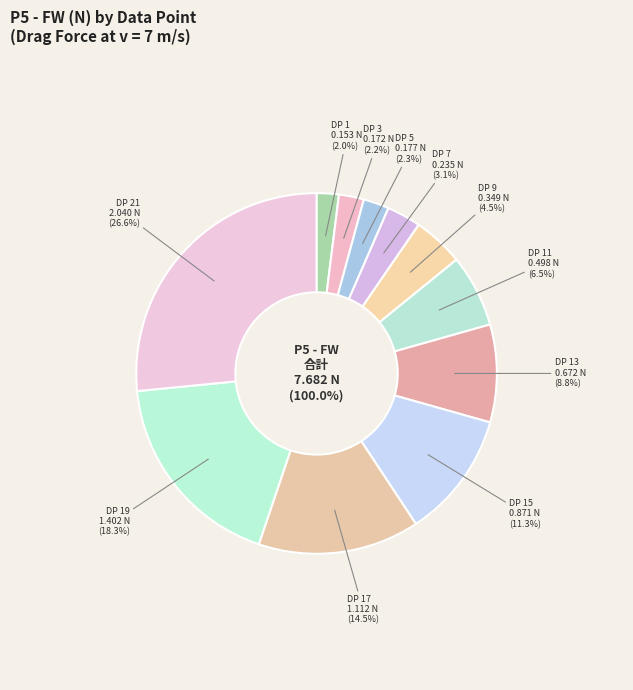

Is there a majority slice in this chart?

No